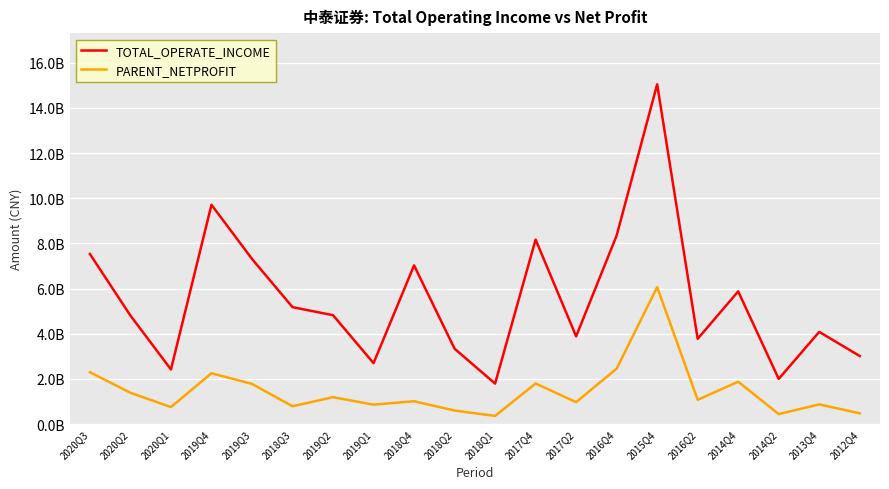

List the series in order of their peak value, lowest first.

PARENT_NETPROFIT, TOTAL_OPERATE_INCOME